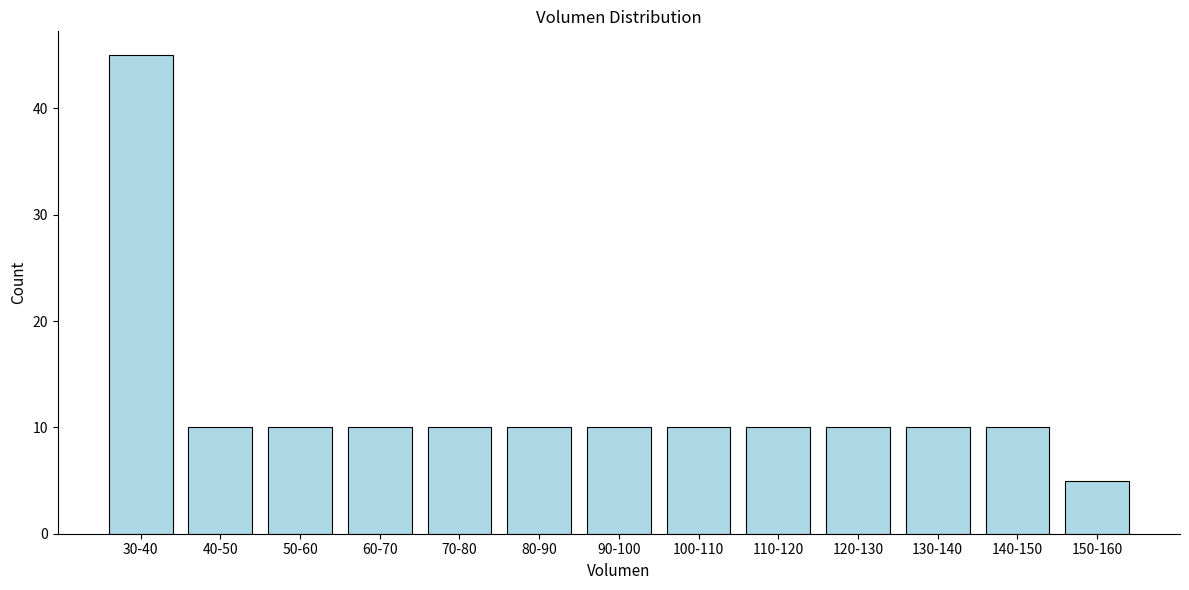

Reading right to left, what are all the values shown in this chart?

150-160=5	140-150=10	130-140=10	120-130=10	110-120=10	100-110=10	90-100=10	80-90=10	70-80=10	60-70=10	50-60=10	40-50=10	30-40=45